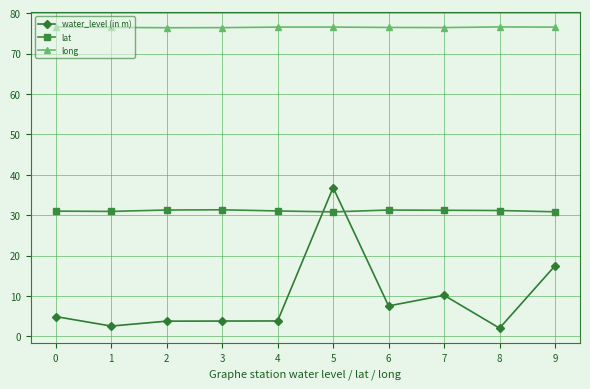

How many lines are shown in the chart?

3